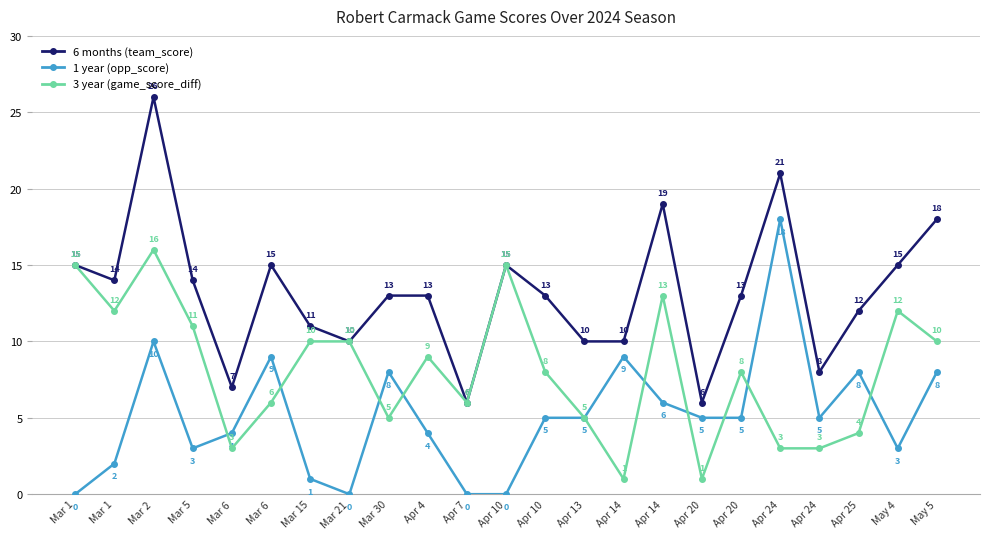

At which label is 3 year (game_score_diff) closest to 8?

Apr 10